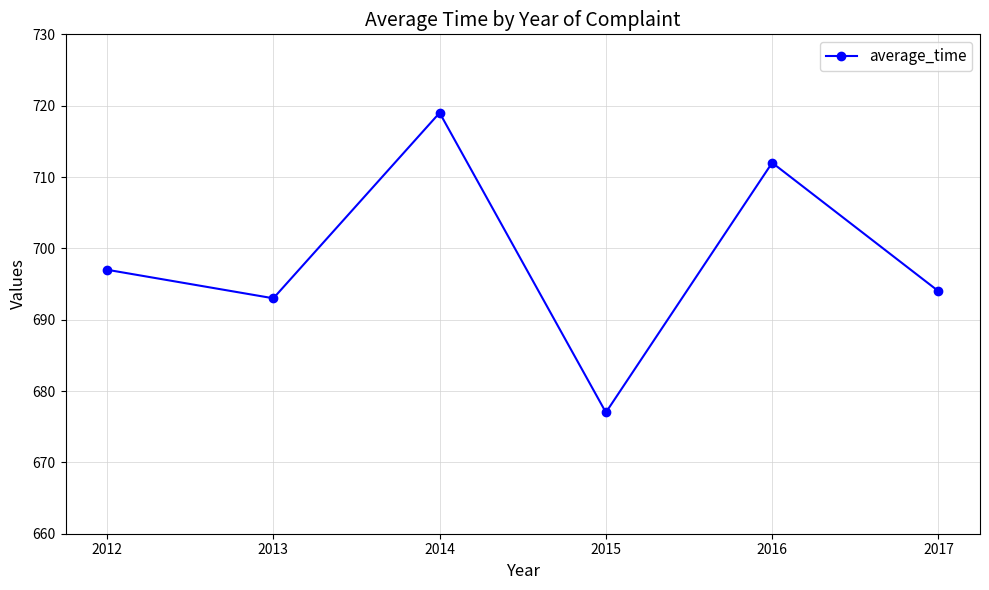

Which has a higher value, 2016 or 2012?

2016